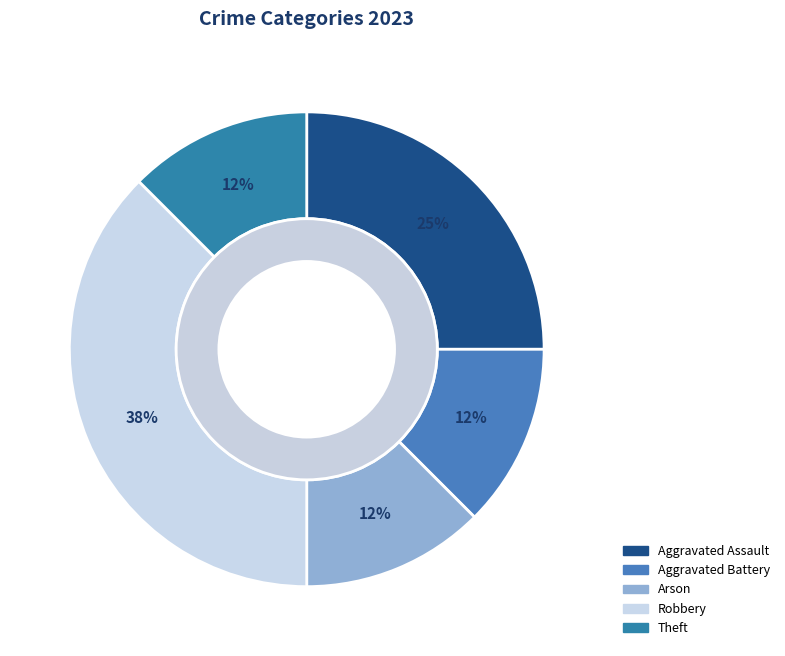

Which slice is the largest?

Robbery